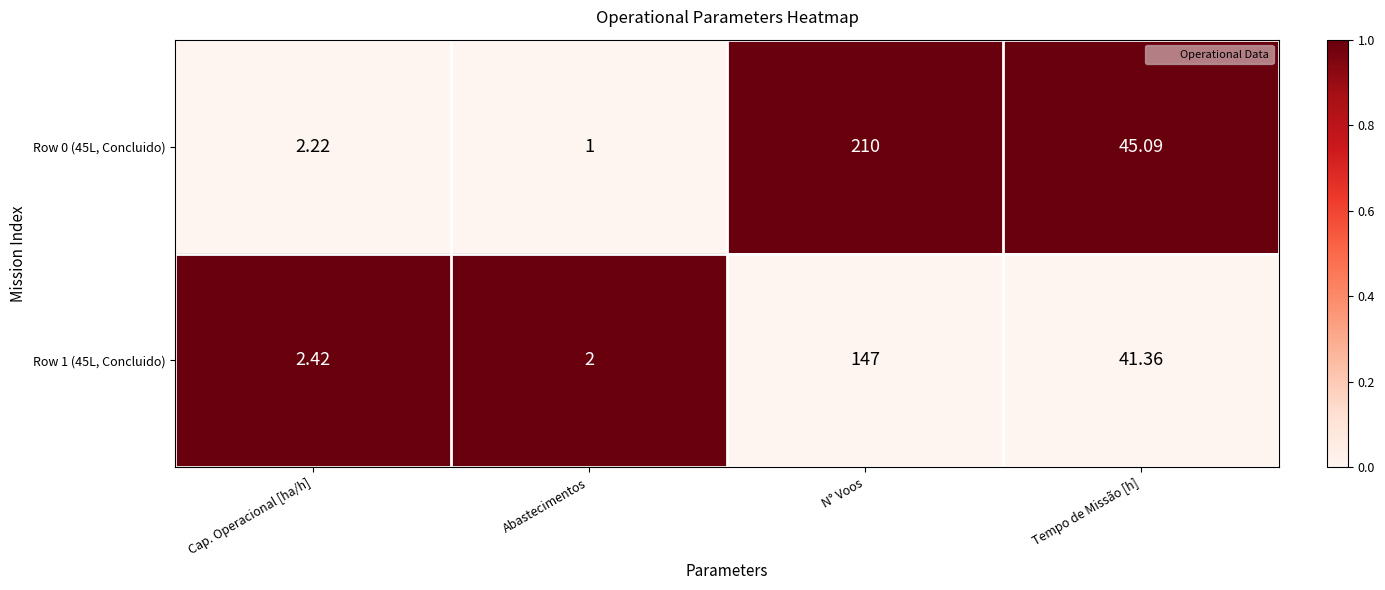

Where does the Row 1 (45L, Concluido) series first go above 41?

N° Voos